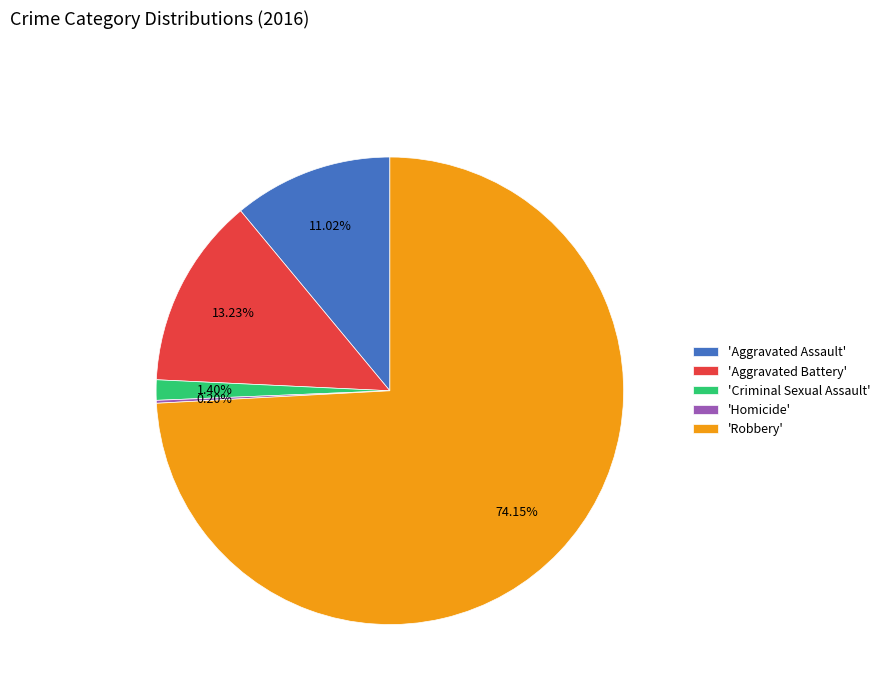

Combined, do 'Aggravated Assault' and 'Criminal Sexual Assault' account for over 50%?

No